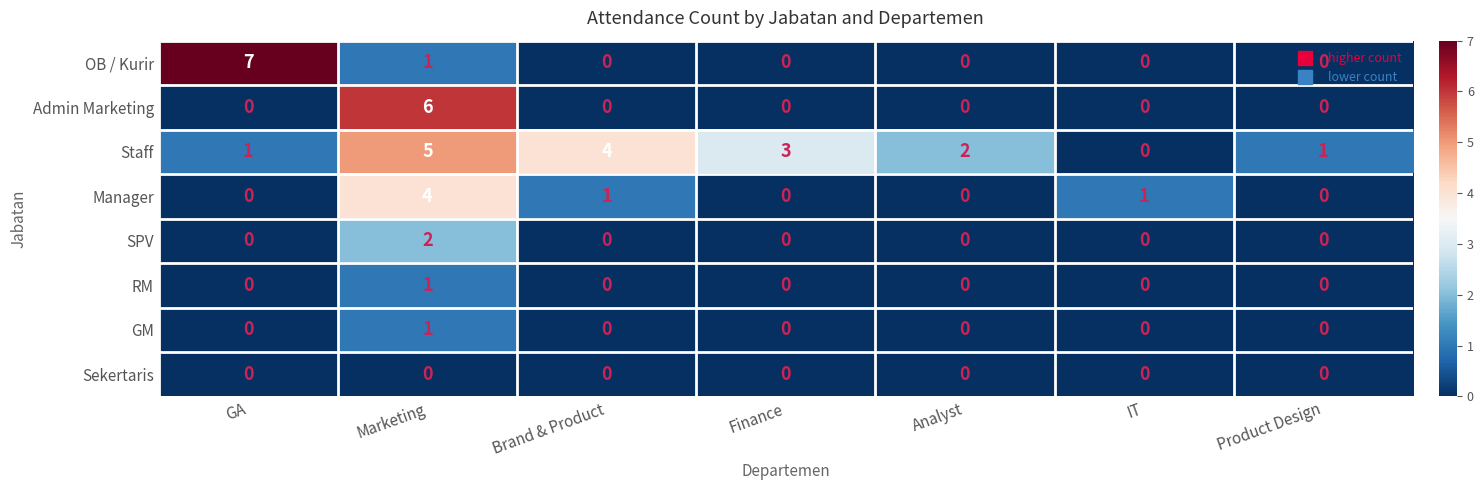

Count the number of data series in this chart.

8